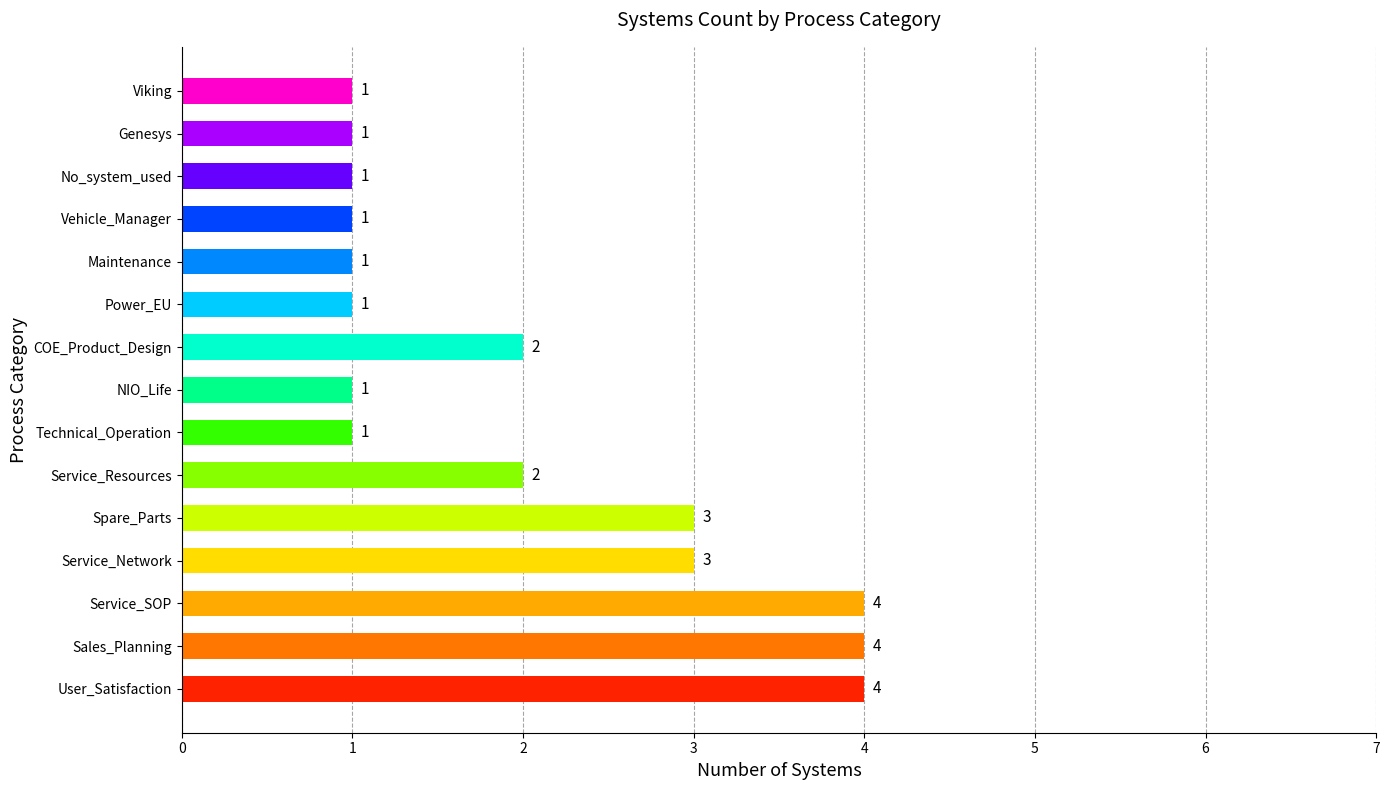

The value at Service_Network is 4. True or false?

False